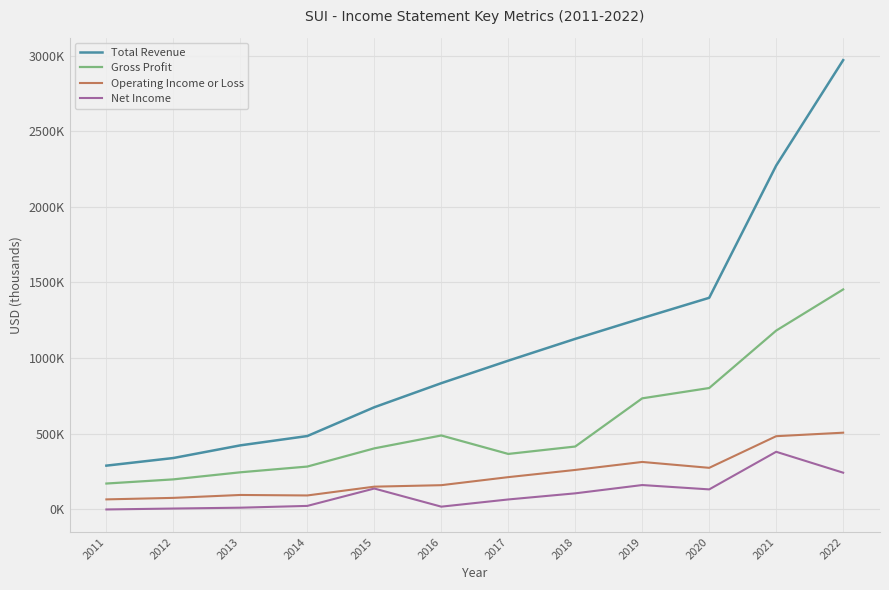

At how many categories does at least one series exceed 2639337?

1